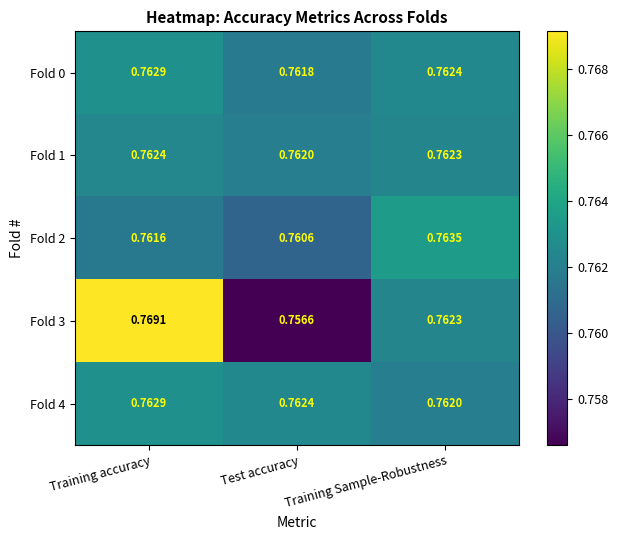

List the labels in order of Fold 2 value, smallest first.

Test accuracy, Training accuracy, Training Sample-Robustness